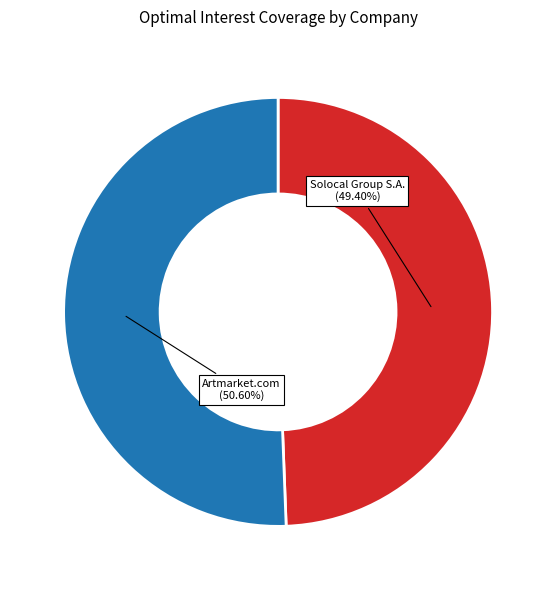

Is there any slice that represents more than half of the pie?

Yes